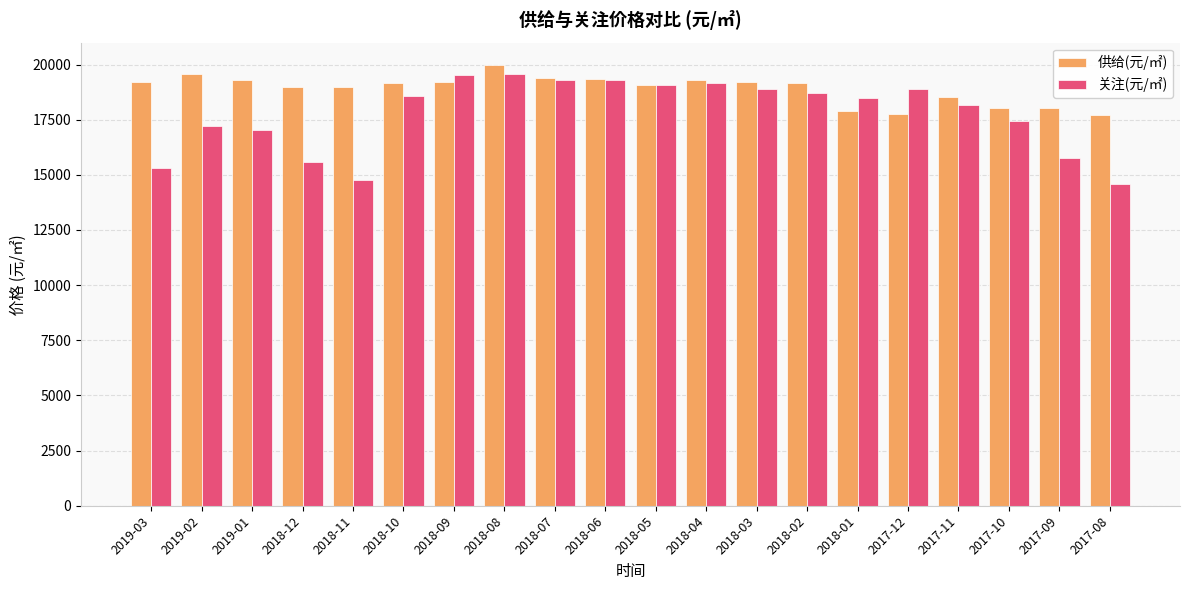

Which series has the largest total across all categories?

供给(元/㎡)